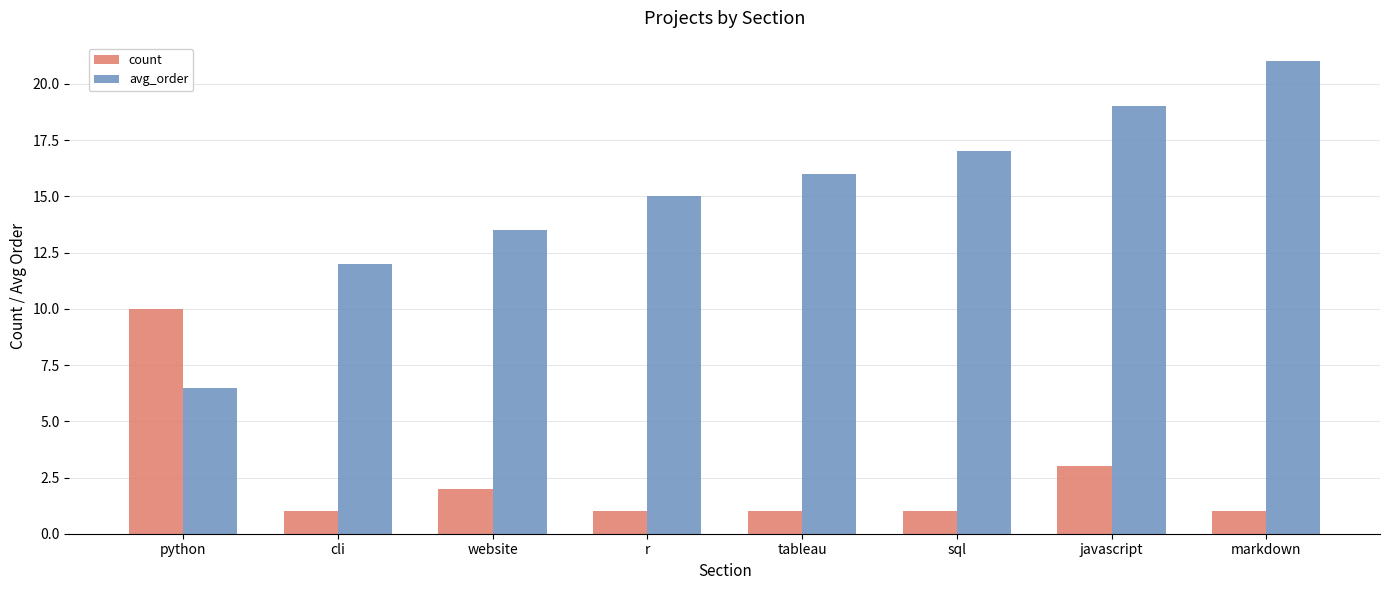

What is the value of the avg_order bar at the 5th from the left?

16.0